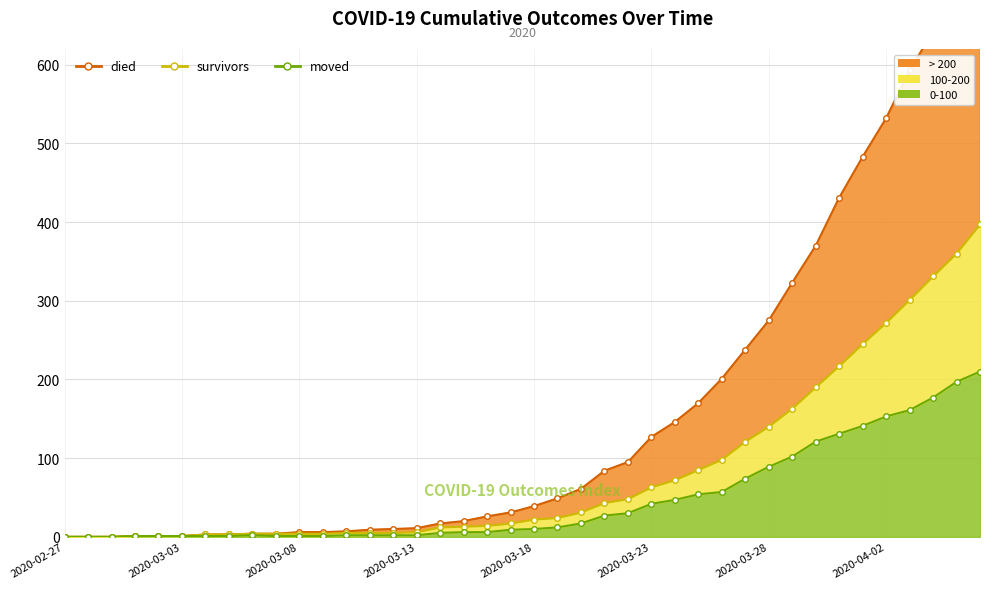

What is the difference between the maximum and minimum values in the survivors (line) series?

397